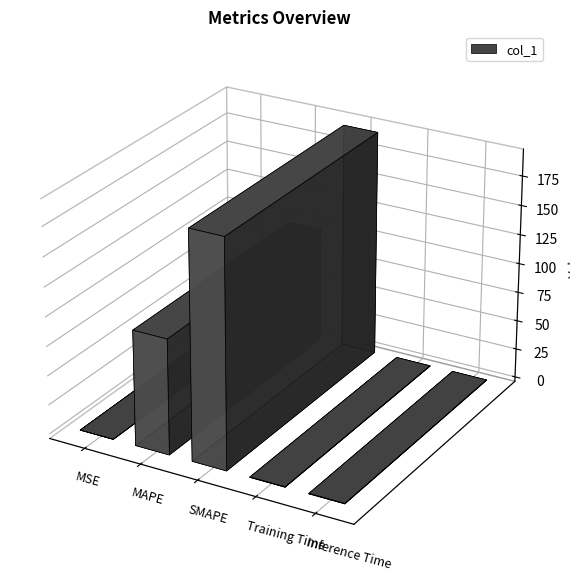

List the labels in order of value, largest first.

SMAPE, MAPE, Inference Time, Training Time, MSE